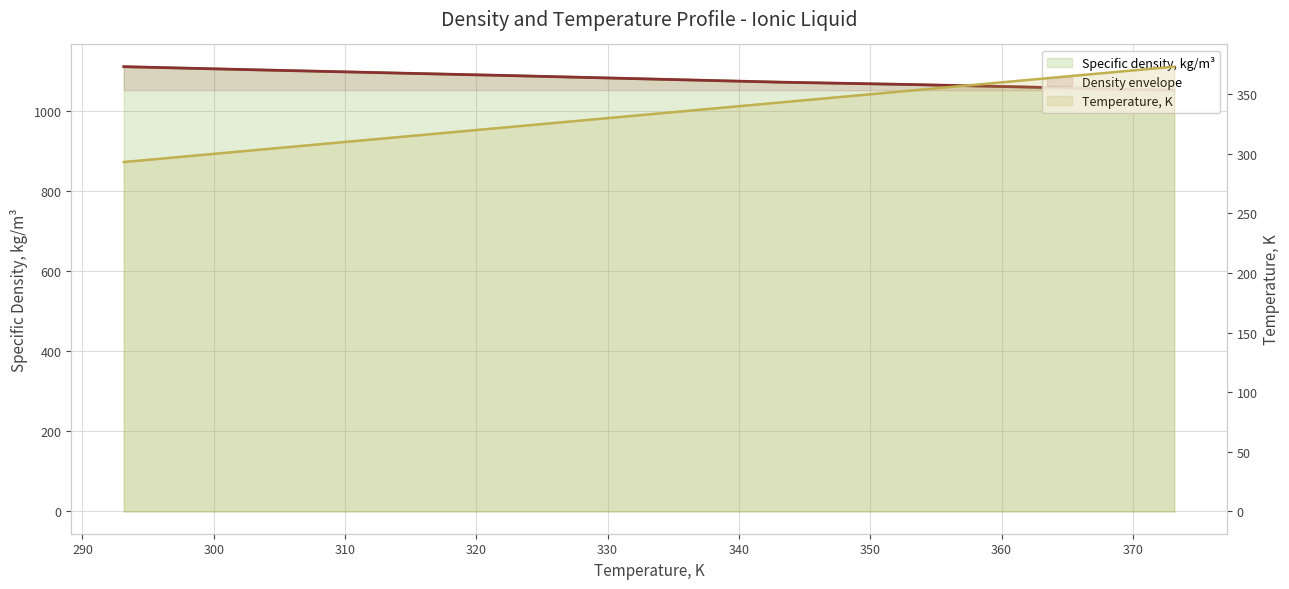

Where does the Specific density, kg/m3 series first go above 1080?

293.15